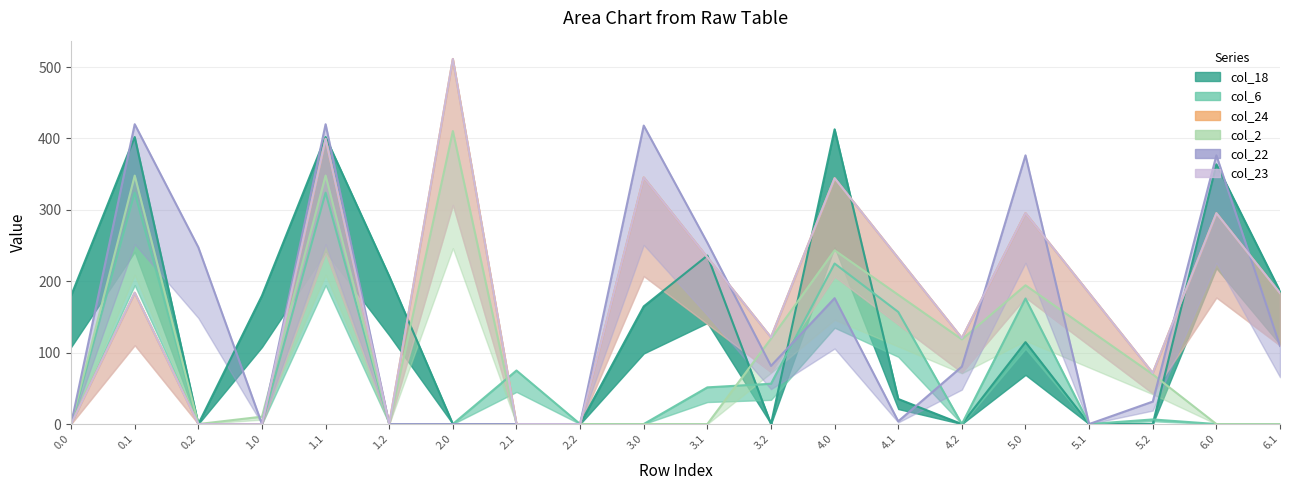

What is the value of the col_2 point at the 2nd from the left?

347.9